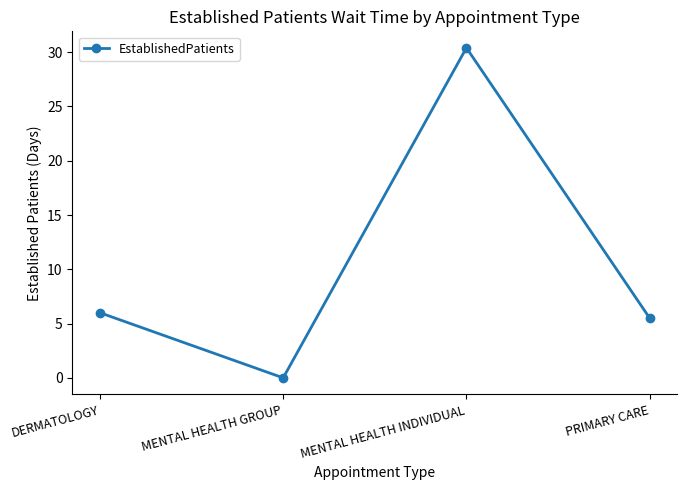

Rank the categories by value from lowest to highest.

MENTAL HEALTH GROUP, PRIMARY CARE, DERMATOLOGY, MENTAL HEALTH INDIVIDUAL